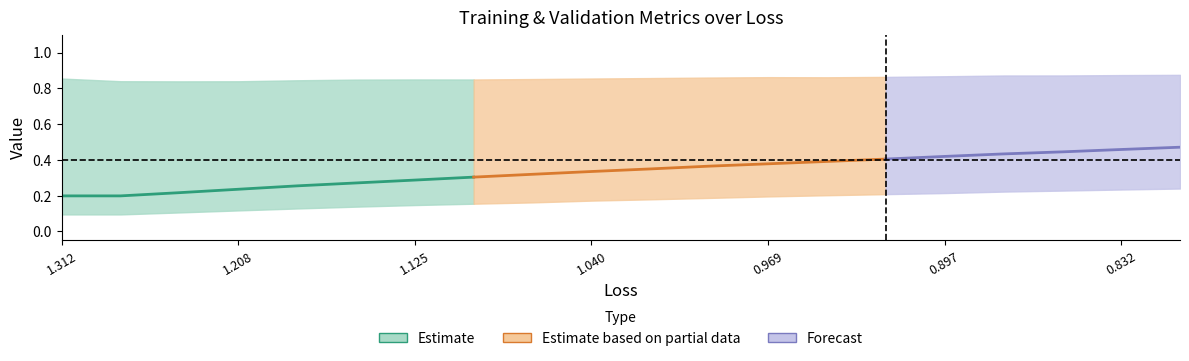

What is the lowest value of the val_acc series?

0.2